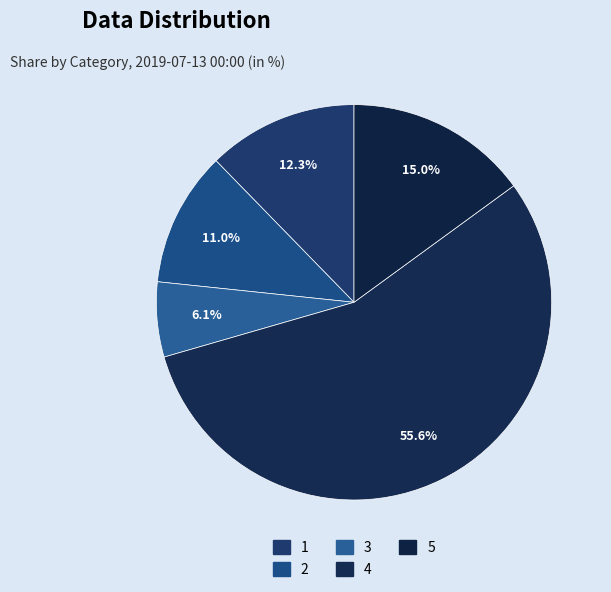

To the nearest percent, what portion does 5 represent?

15%